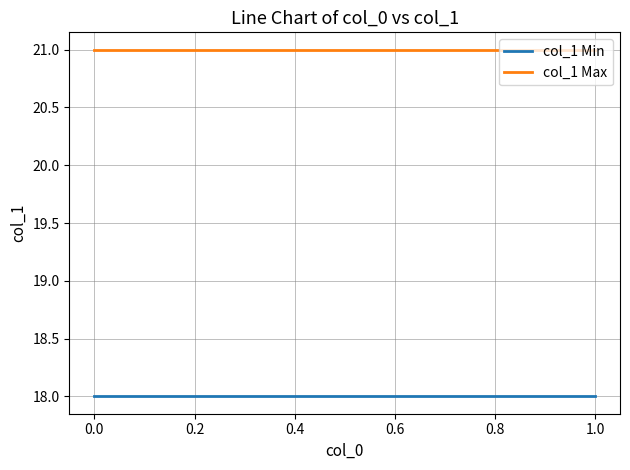

What is the maximum value shown in the chart?

21